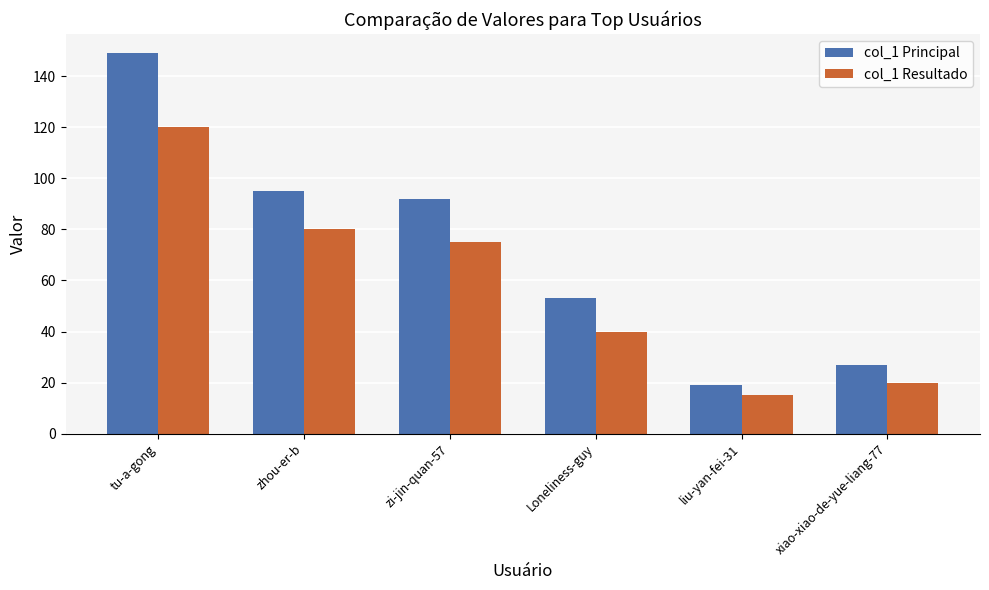

The value of col_1 Resultado at zi-jin-quan-57 is 107. True or false?

False